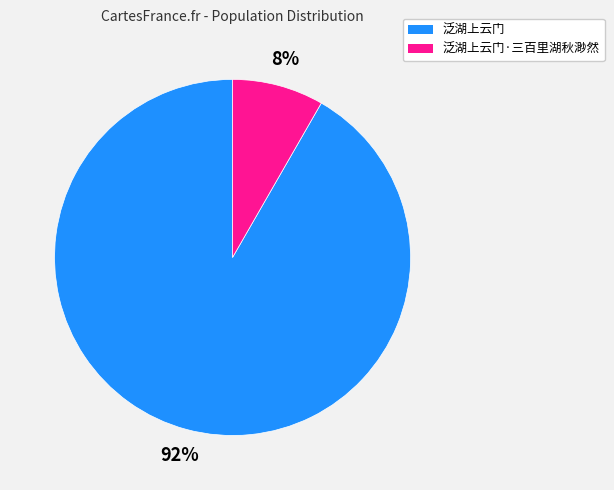

Is there a majority slice in this chart?

Yes